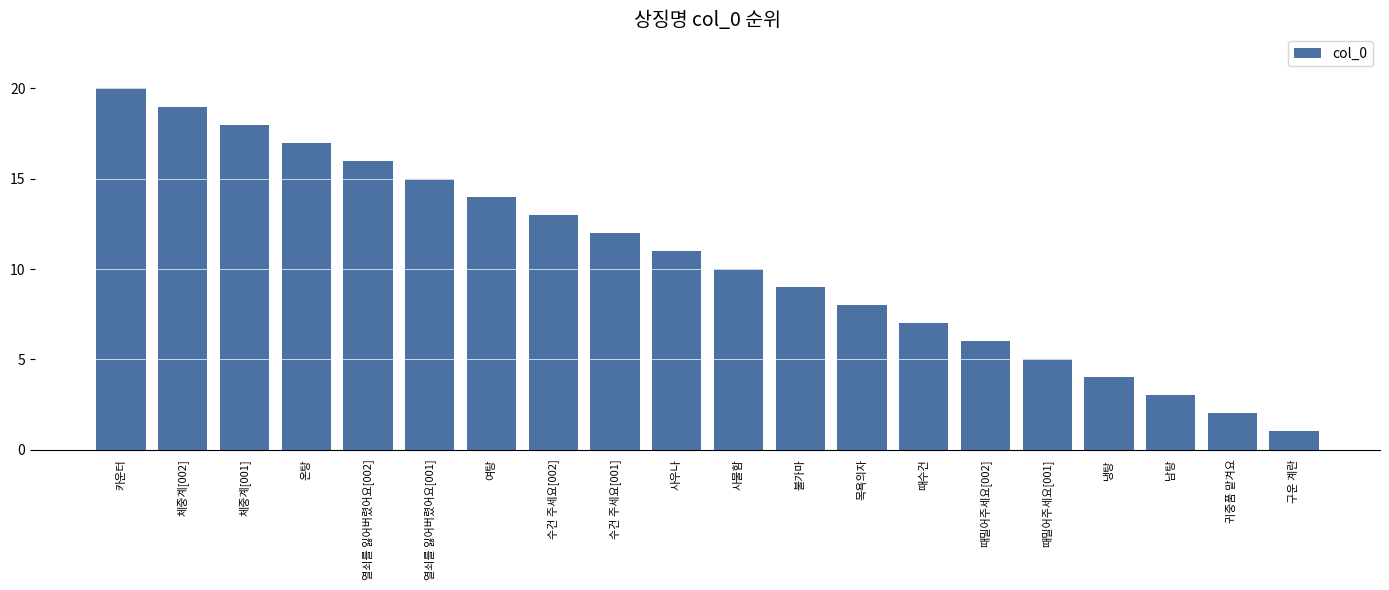

Rank the categories by value from lowest to highest.

구운 계란, 귀중품 맡겨요, 남탕, 냉탕, 때밀어주세요[001], 때밀어주세요[002], 때수건, 목욕의자, 불가마, 사물함, 사우나, 수건 주세요[001], 수건 주세요[002], 여탕, 열쇠를 잃어버렸어요[001], 열쇠를 잃어버렸어요[002], 온탕, 체중계[001], 체중계[002], 카운터